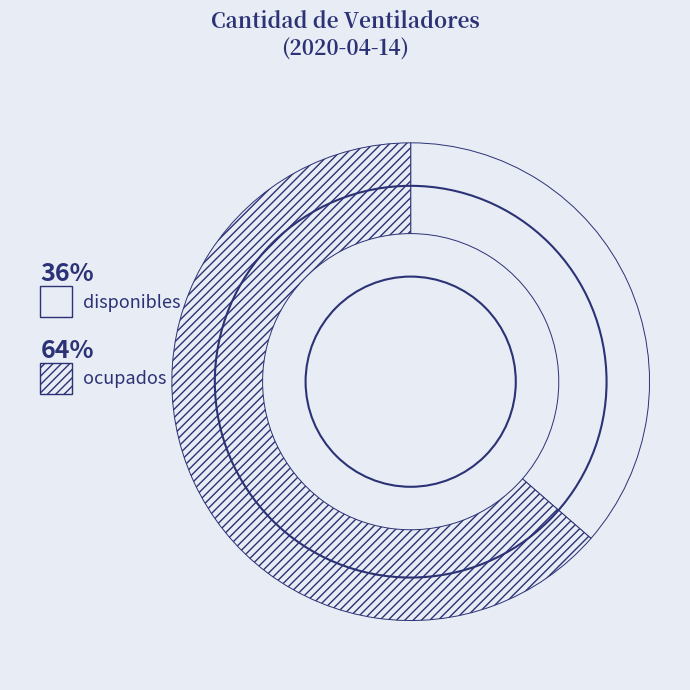

How much of the chart is everything except ocupados?

36.4%